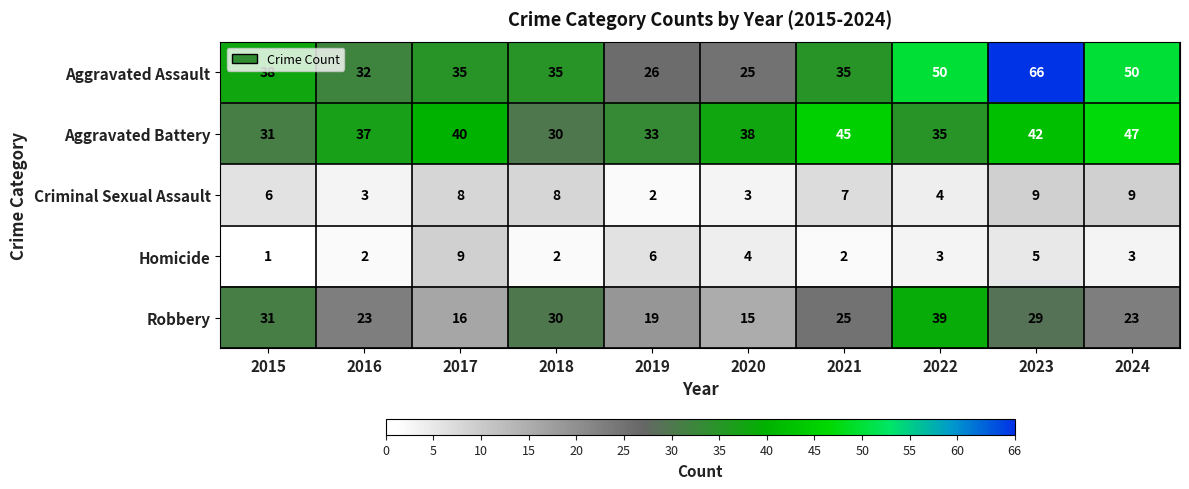

At which category is the sum across all series the highest?

2023